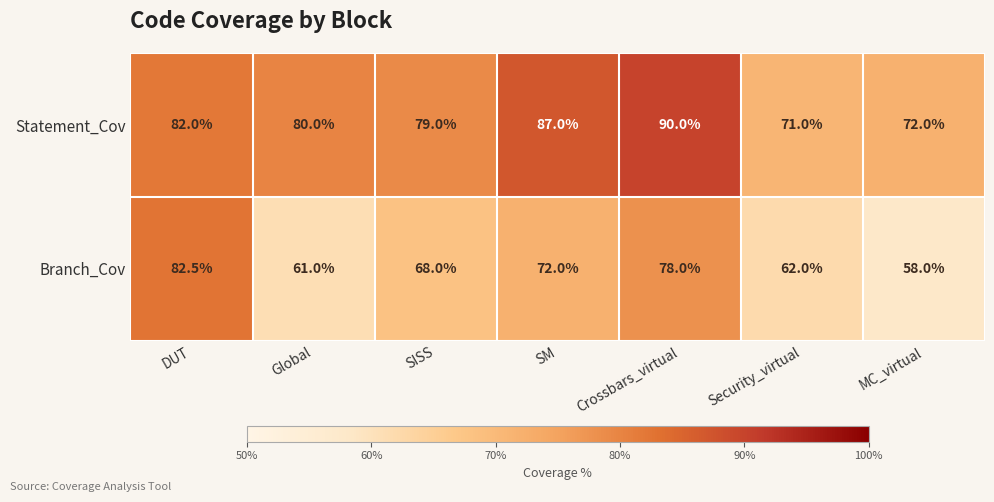

At which label does Branch_Cov reach its peak?

DUT